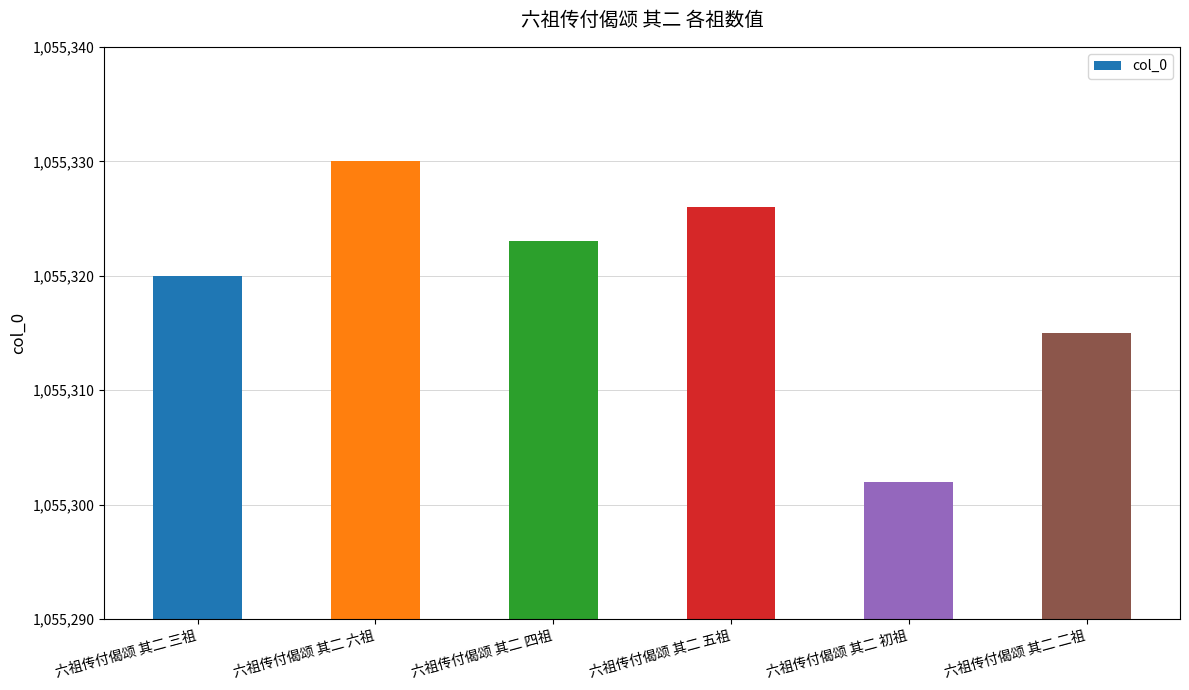

What position from the left is 六祖传付偈颂 其二 二祖?

6